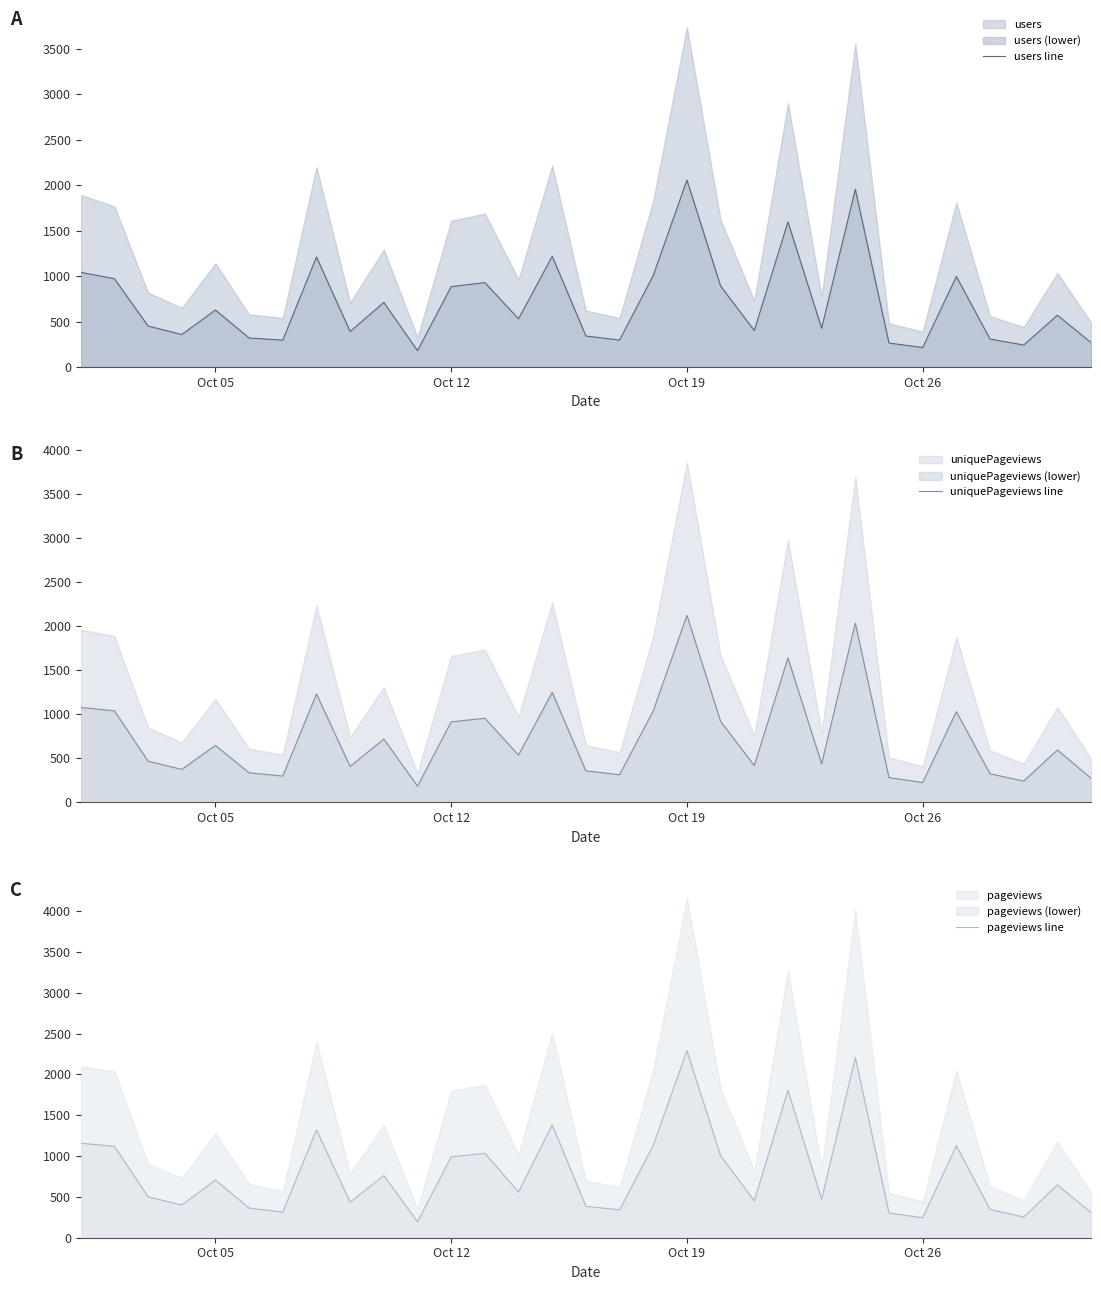

What is the lowest value of the pageviews line series?

195.4